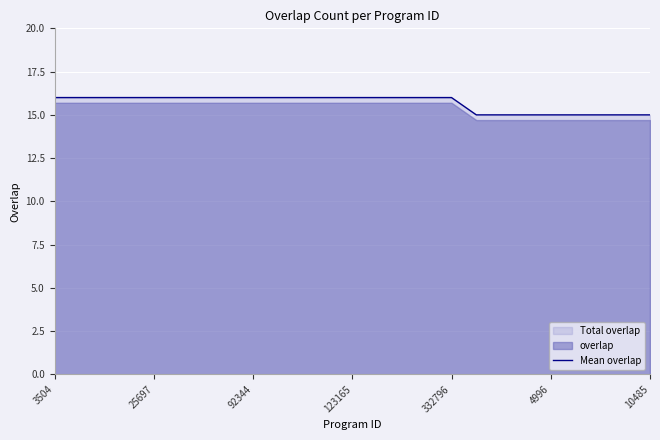

Reading left to right, extract all data points from this chart.

16	16	16	16	16	16	16	16	16	16	16	16	16	16	16	16	16	15	15	15	15	15	15	15	15